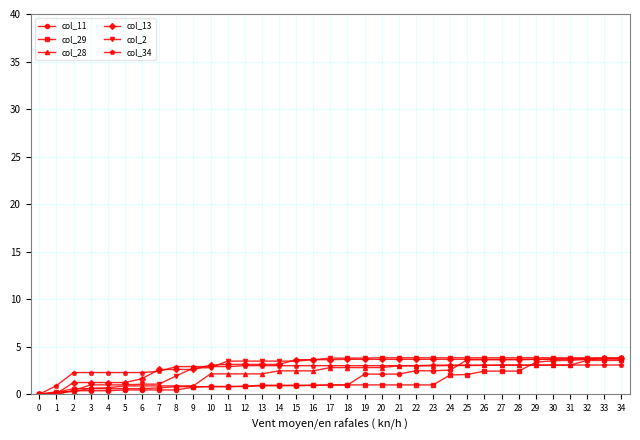

The value of col_11 at 32 is 5.6. True or false?

False